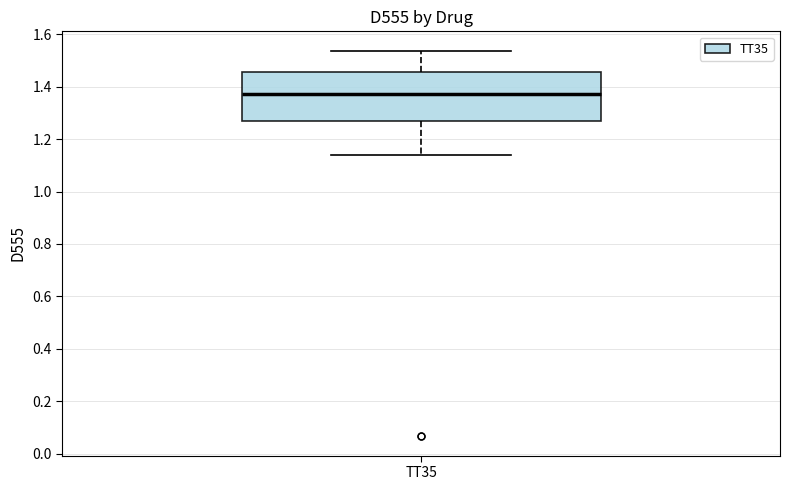

Where does the median line of the box for TT35 sit on the y-axis? The values are not printed on the chart, so give them approximately, as read against the axis.

1.38